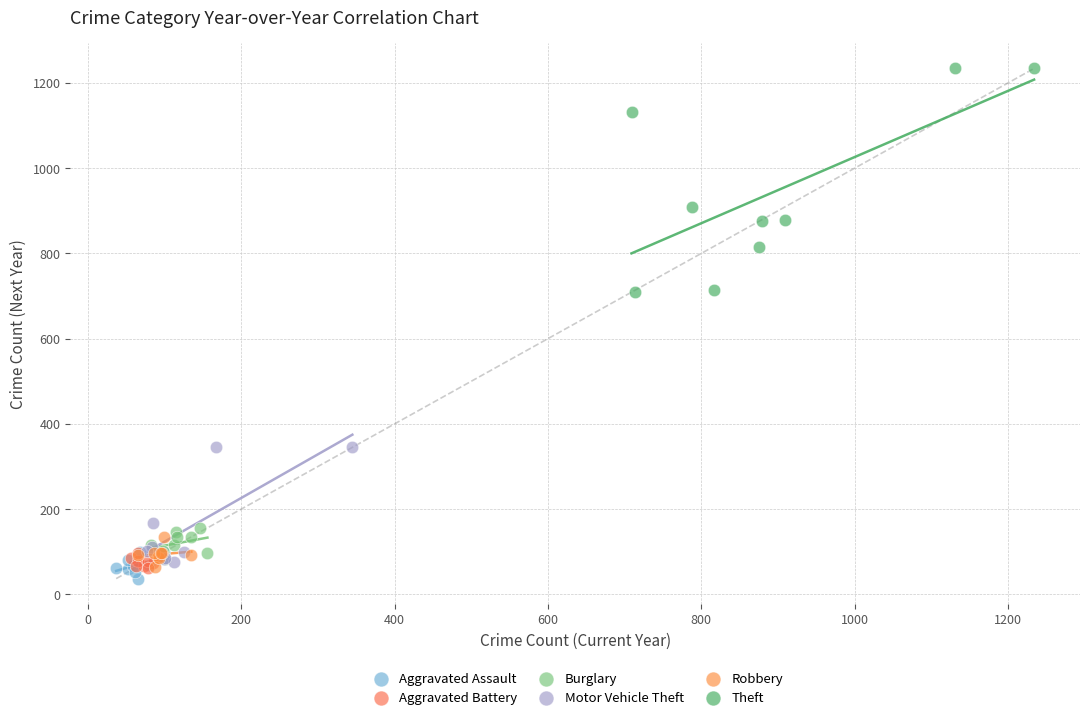

Which series has the widest spread of Y values?

Theft